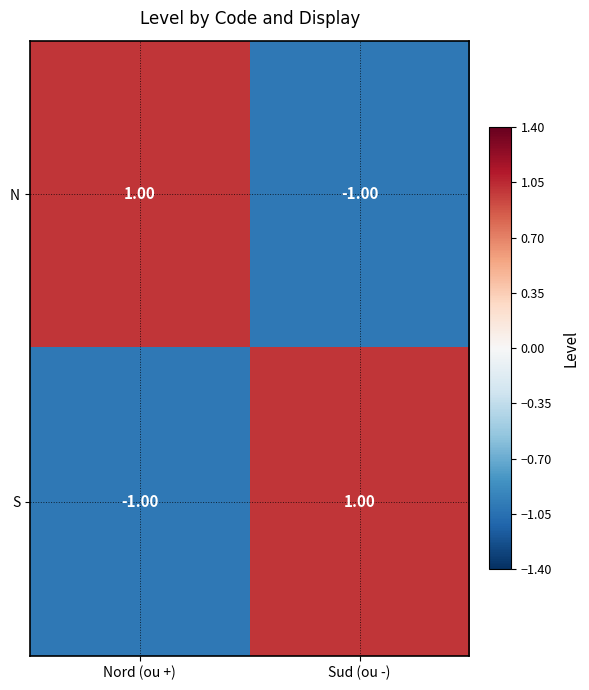

Which category has the lowest value in the S series?

Nord (ou +)